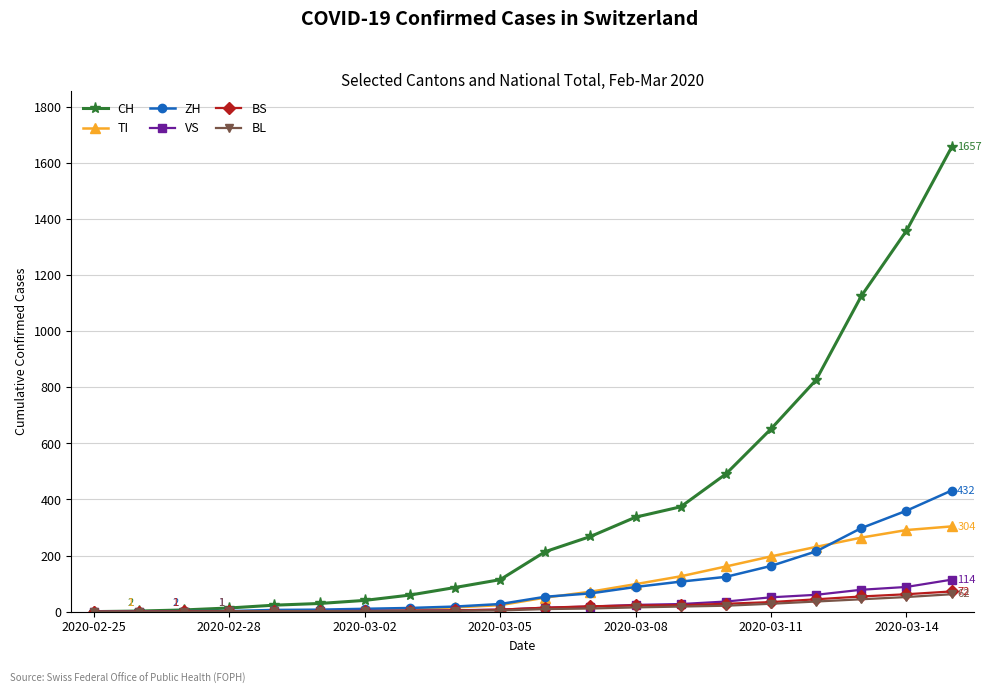

How many data points does each series have?

20